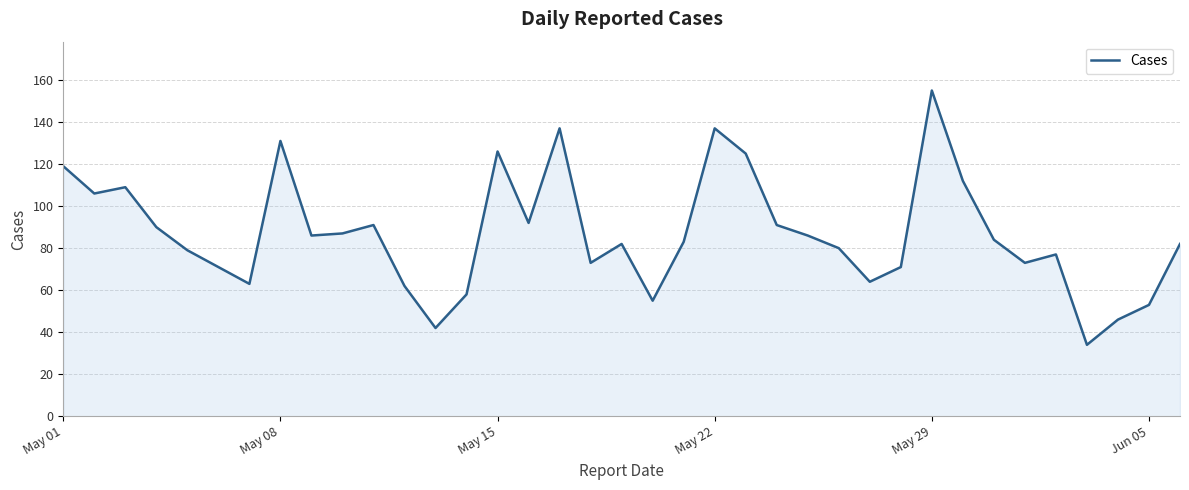

What is the greatest value displayed?

155